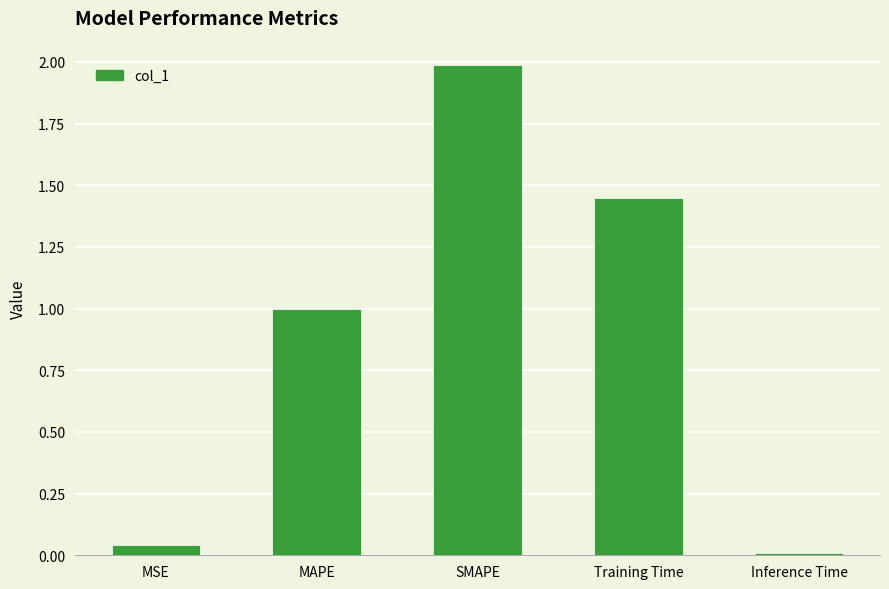

What position from the right is SMAPE?

3